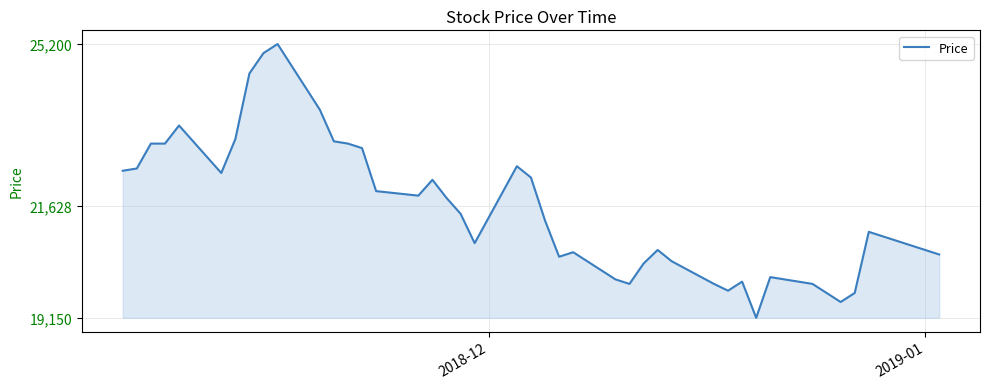

What is the smallest value displayed?

19150